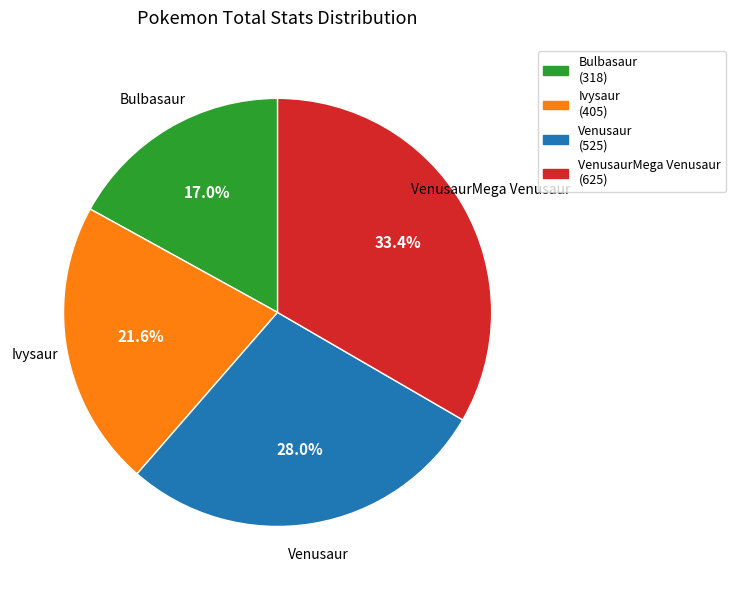

Does any single category account for the majority?

No